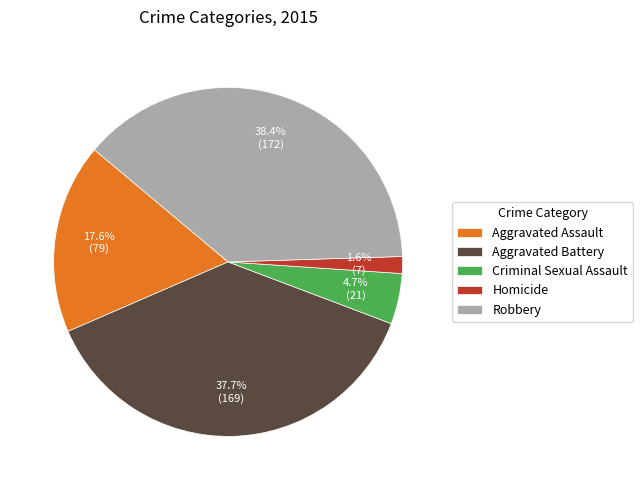

To the nearest percent, what portion does Criminal Sexual Assault represent?

5%